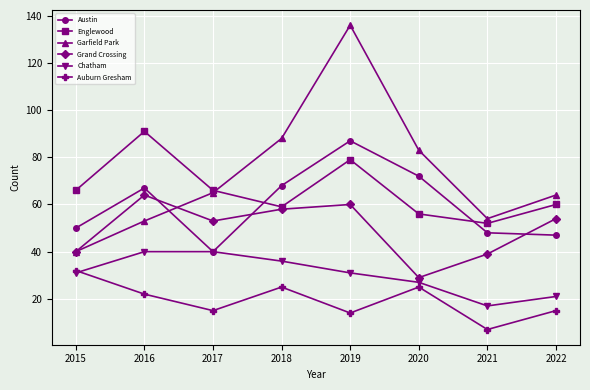

The Grand Crossing series shows 58 at 2018. True or false?

True